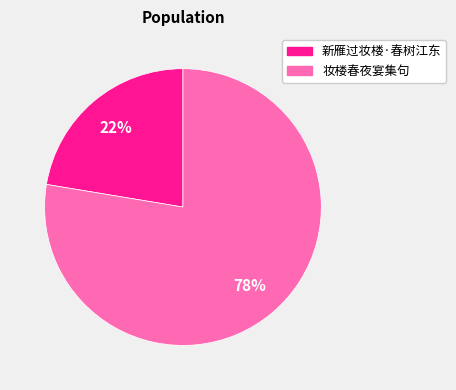

Between 新雁过妆楼·春树江东 and 妆楼春夜宴集句, which is larger?

妆楼春夜宴集句